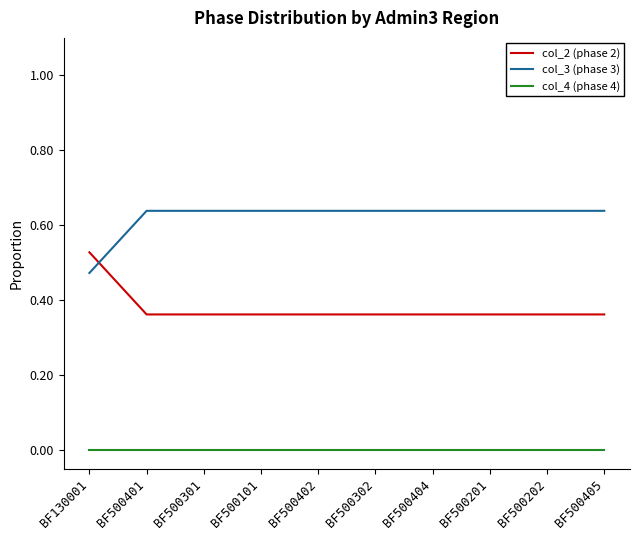

How many intersections are there between col_2 (phase 2) and col_3 (phase 3)?

1